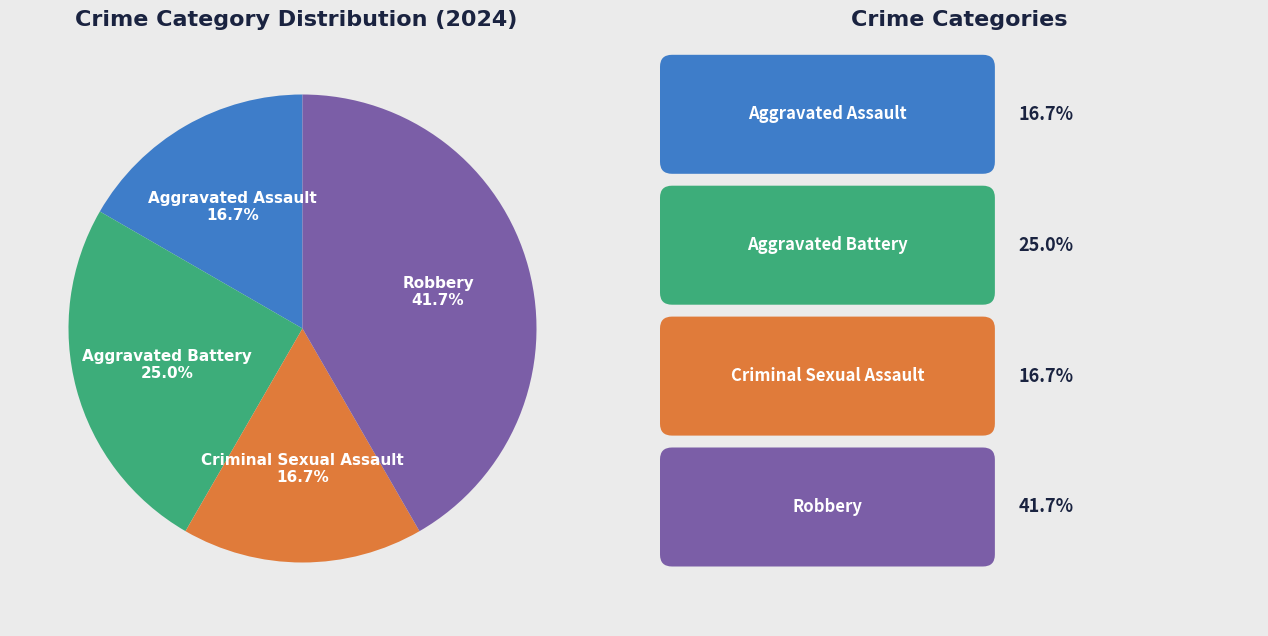

The Aggravated Battery slice represents 25% of the pie. True or false?

True